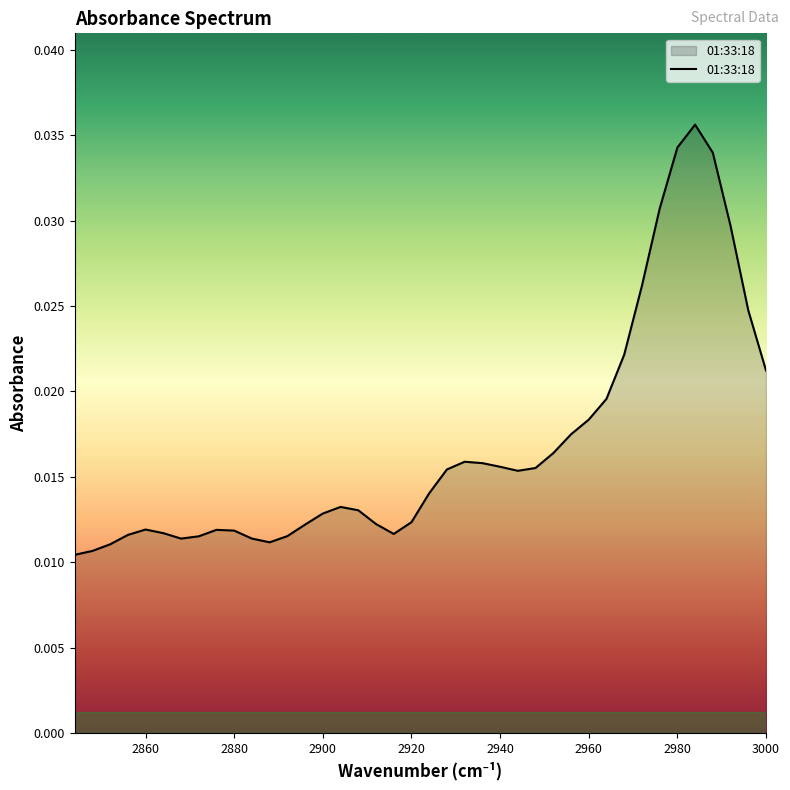

At which category does the chart reach its peak across all series?

2984